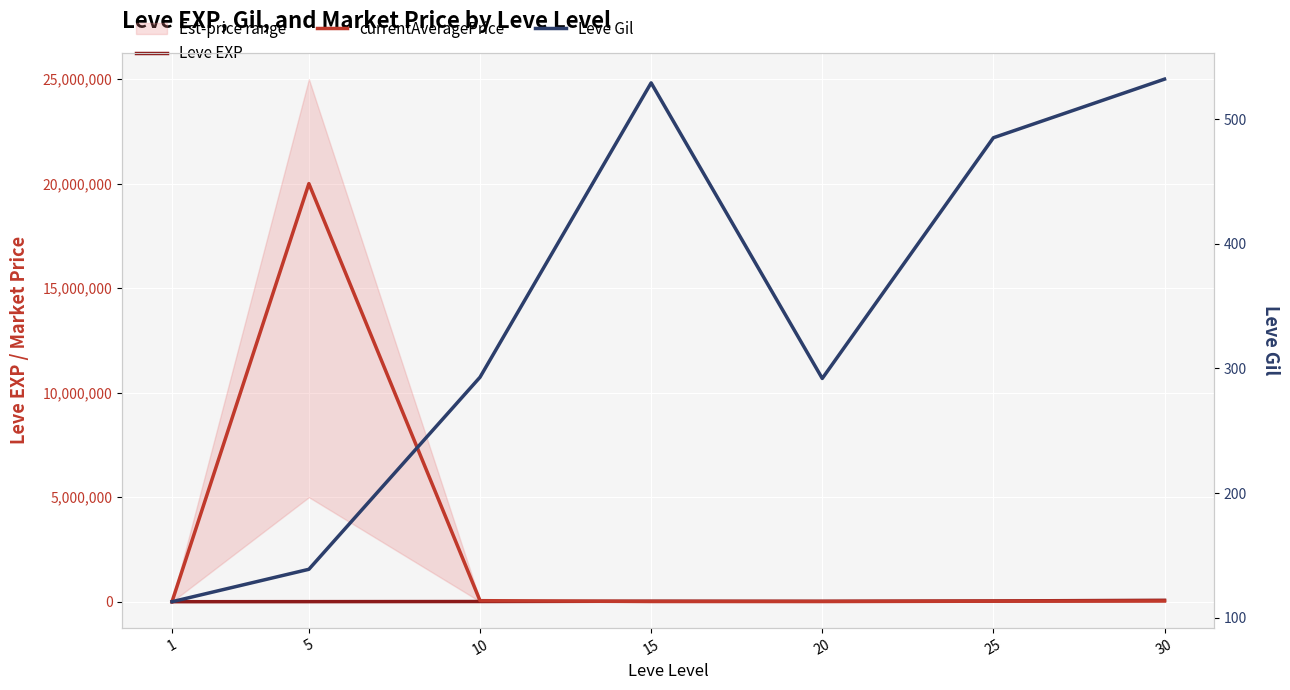

Count the number of categories in the chart.

7